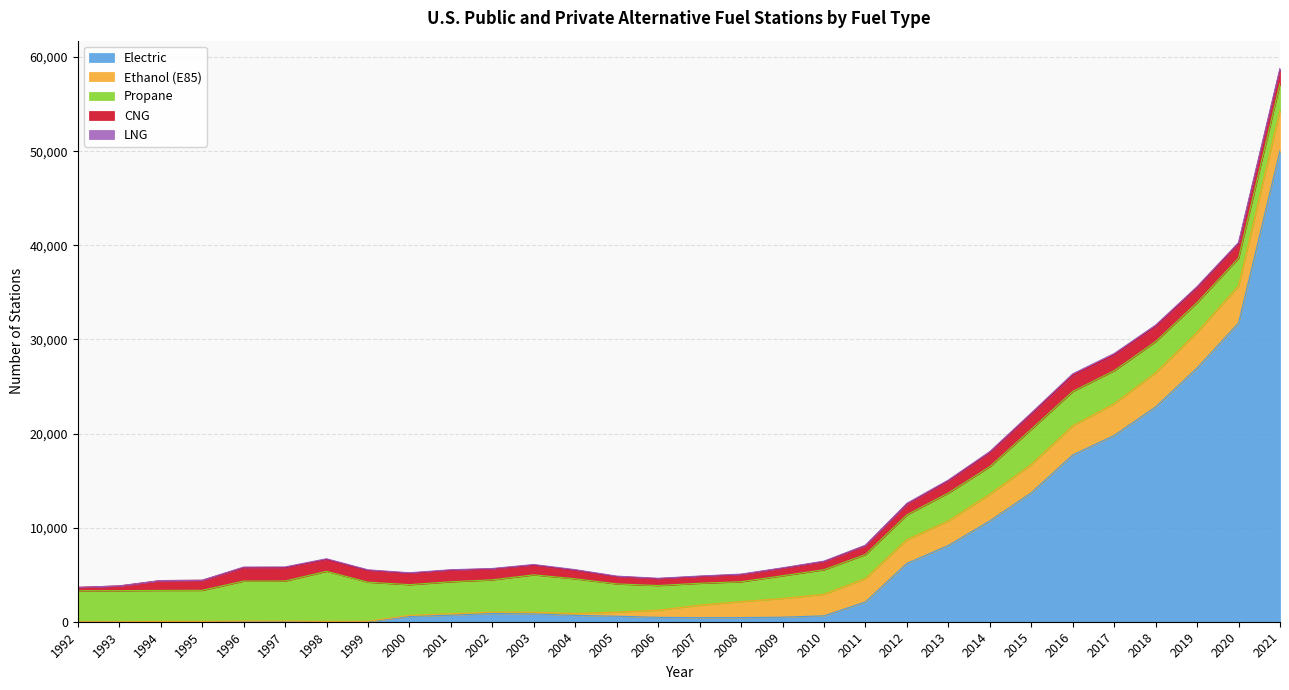

At which label does CNG reach its minimum?

1992